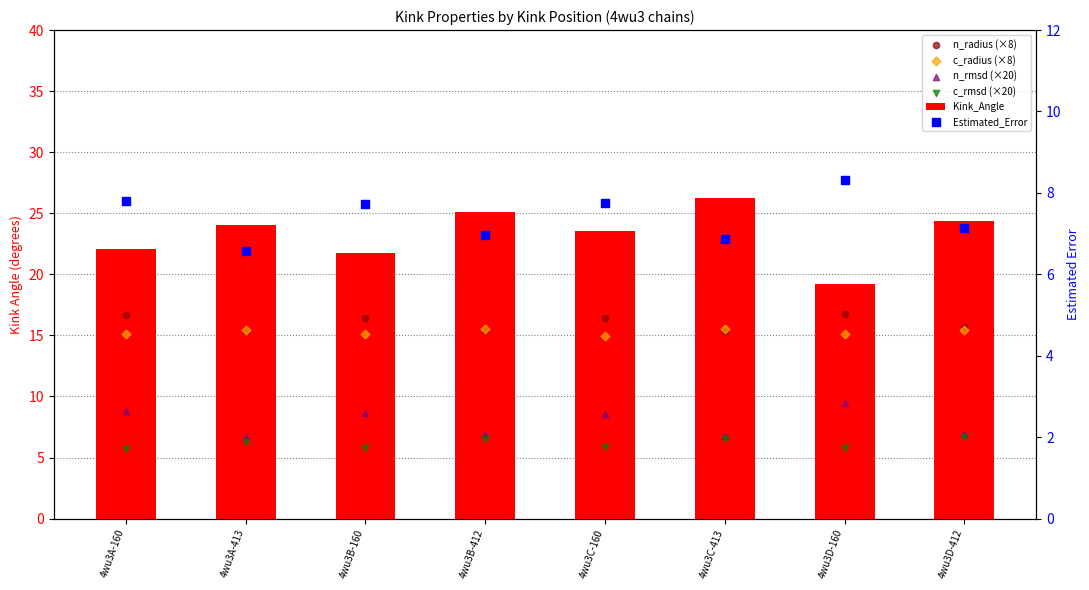

What is the total value across all series at 4wu3D-160?

74.6